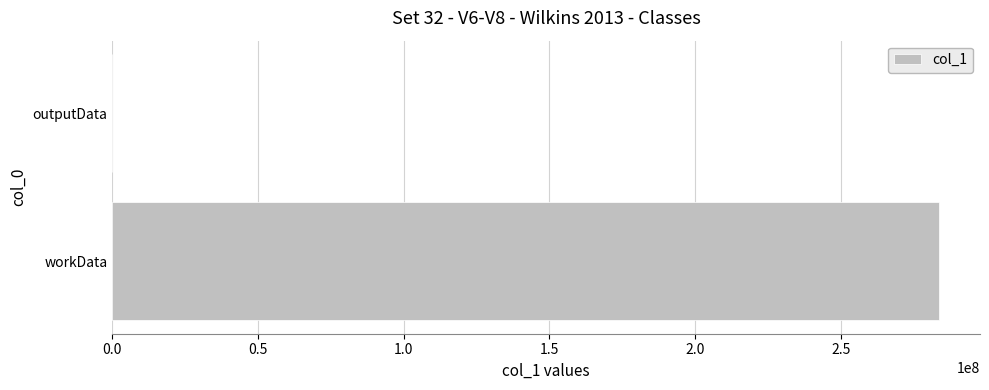

What is the maximum value shown in the chart?

283633676